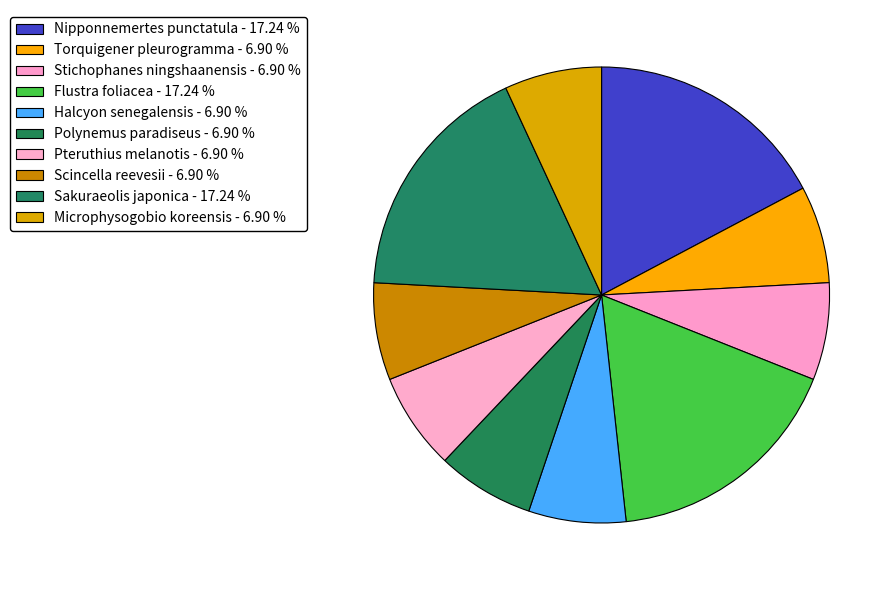

True or false: Torquigener pleurogramma accounts for 1% of the total.

False